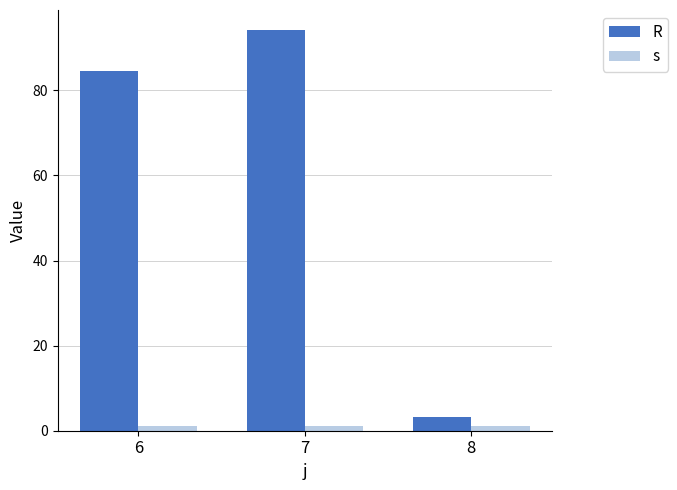

How many data points does each series have?

3